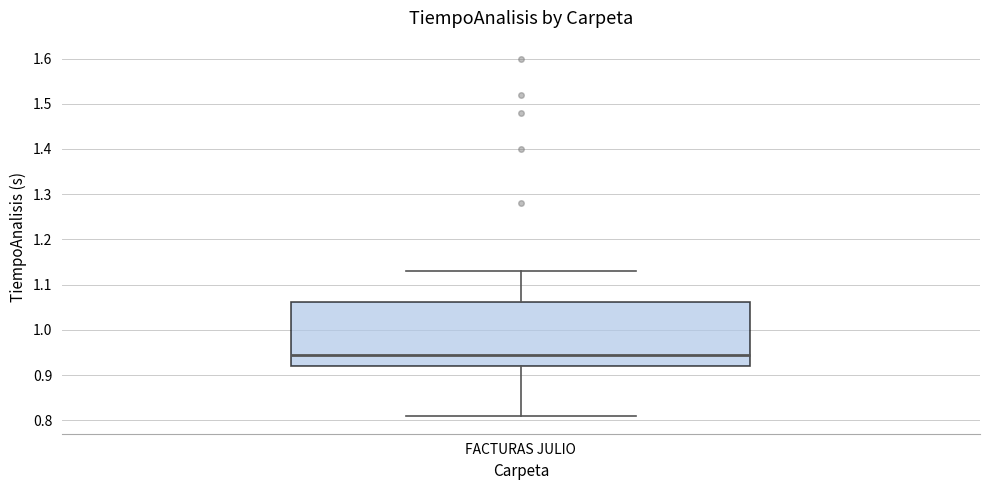

Read this box plot against the y-axis: the position of the median line, the range covered by the box, and the ends of both whiskers. The values are not printed on the chart, so give them approximately, as read against the axis.

median 0.95, box 0.92 to 1.06, whiskers 0.81 to 1.13